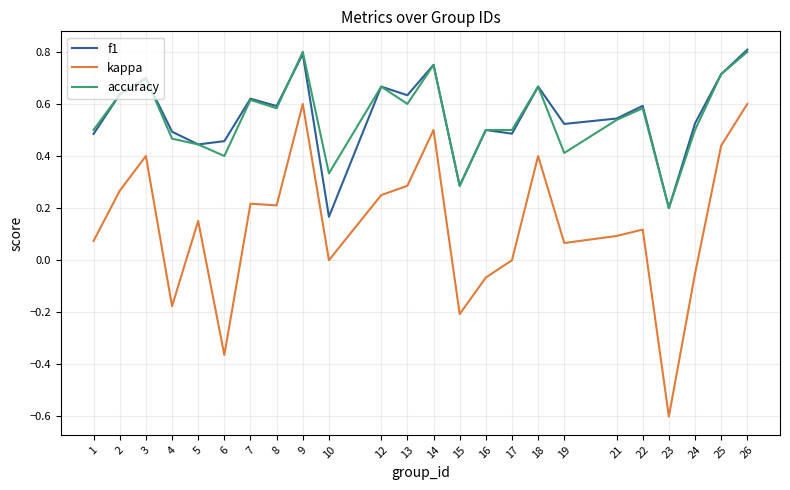

The value of f1 at 9 is 0.8. True or false?

True